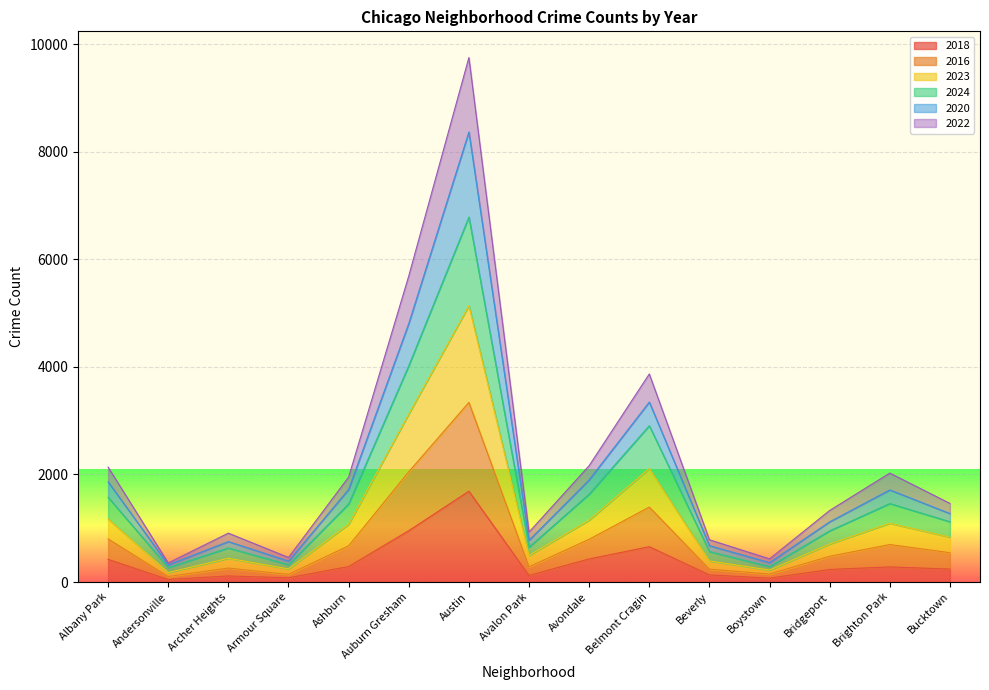

What is the highest value of the 2018 series?

1689